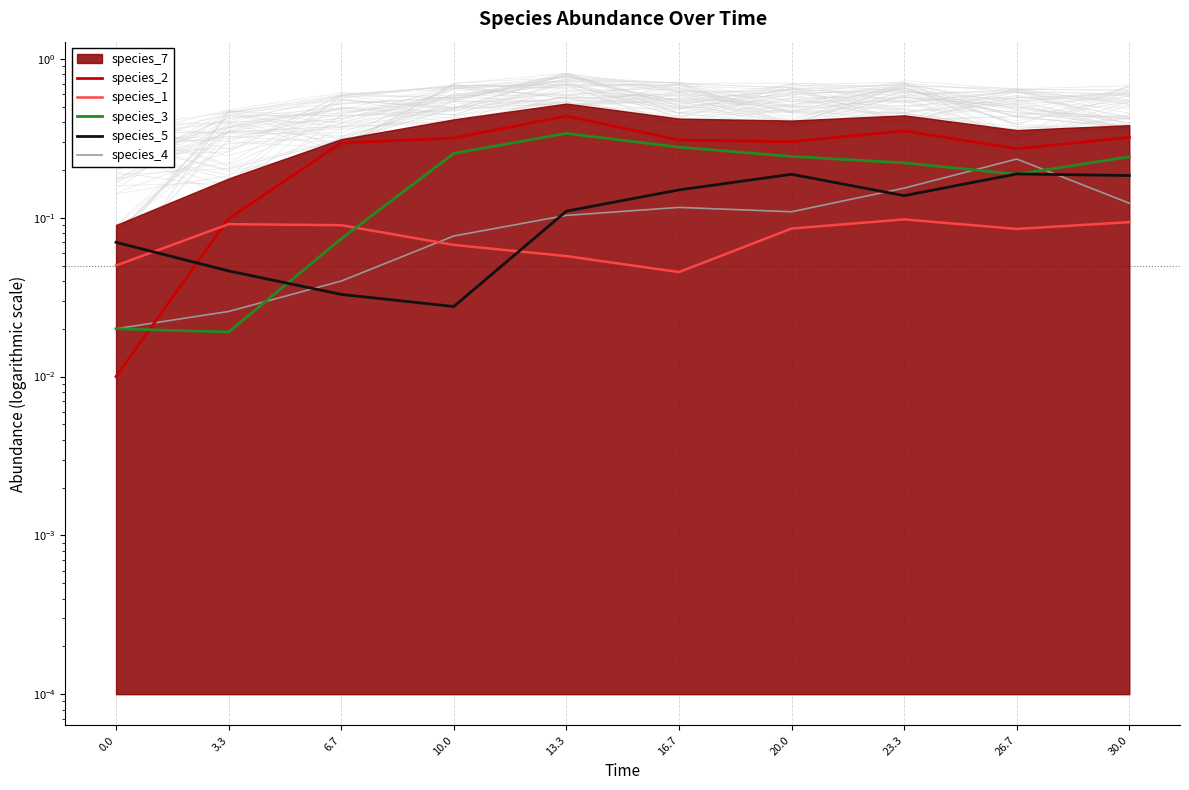

How many lines are shown in the chart?

5